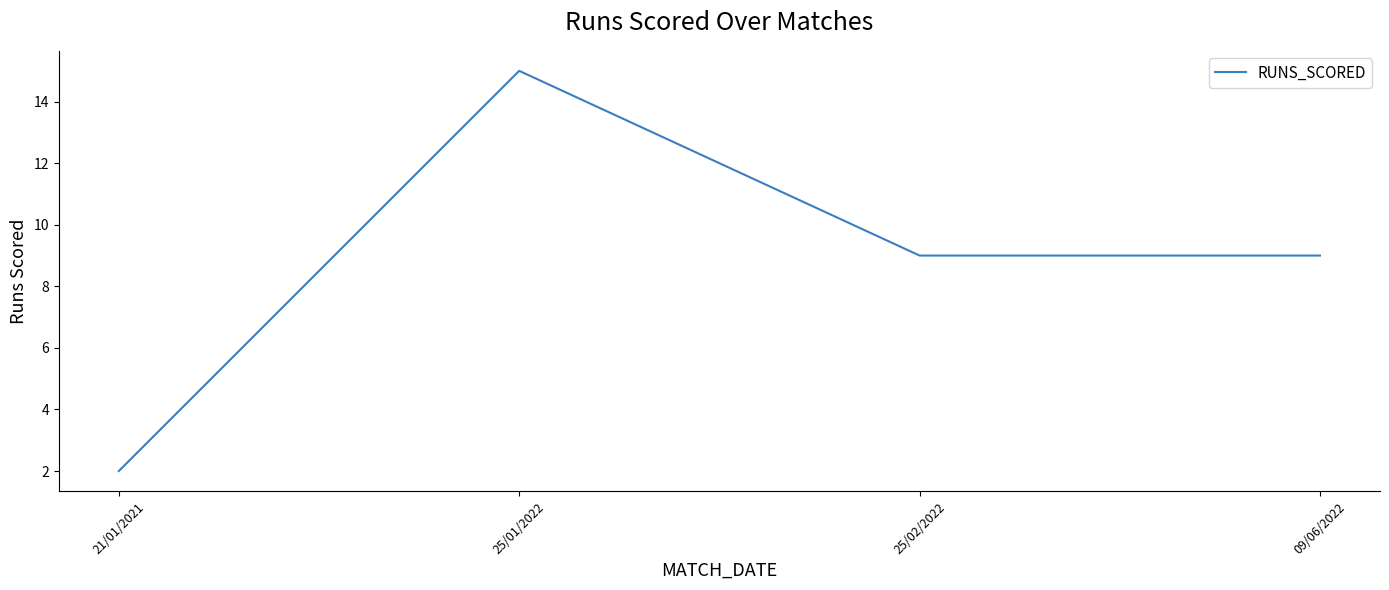

How many interior local peaks (higher than both neighbors) does the data have?

1